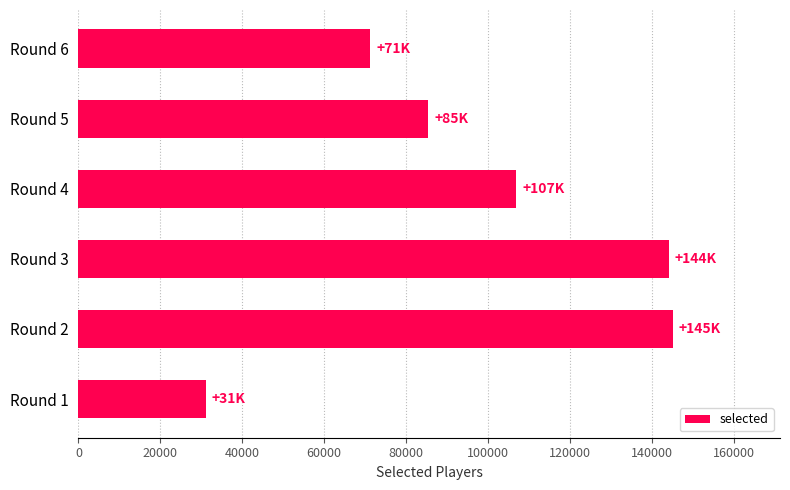

How many bars are there in total?

6